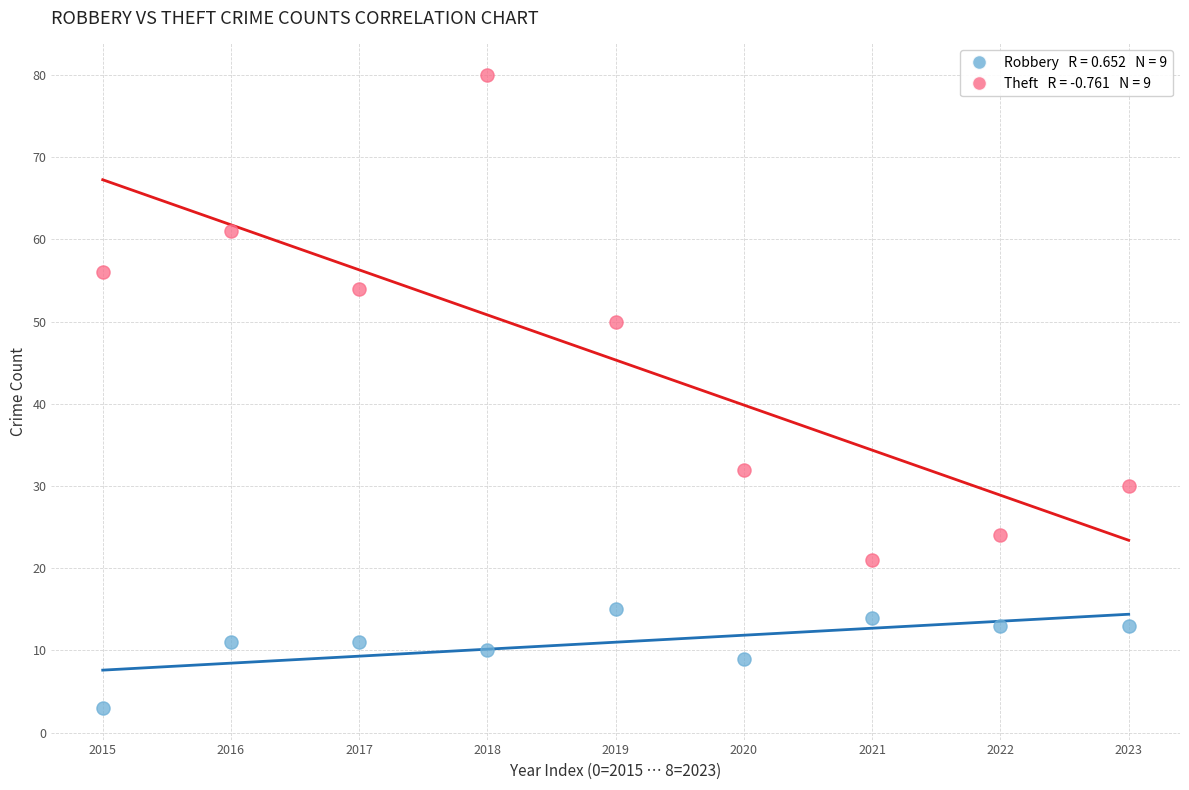

Across all data points, what is the range of Y values (max minus min)?

77